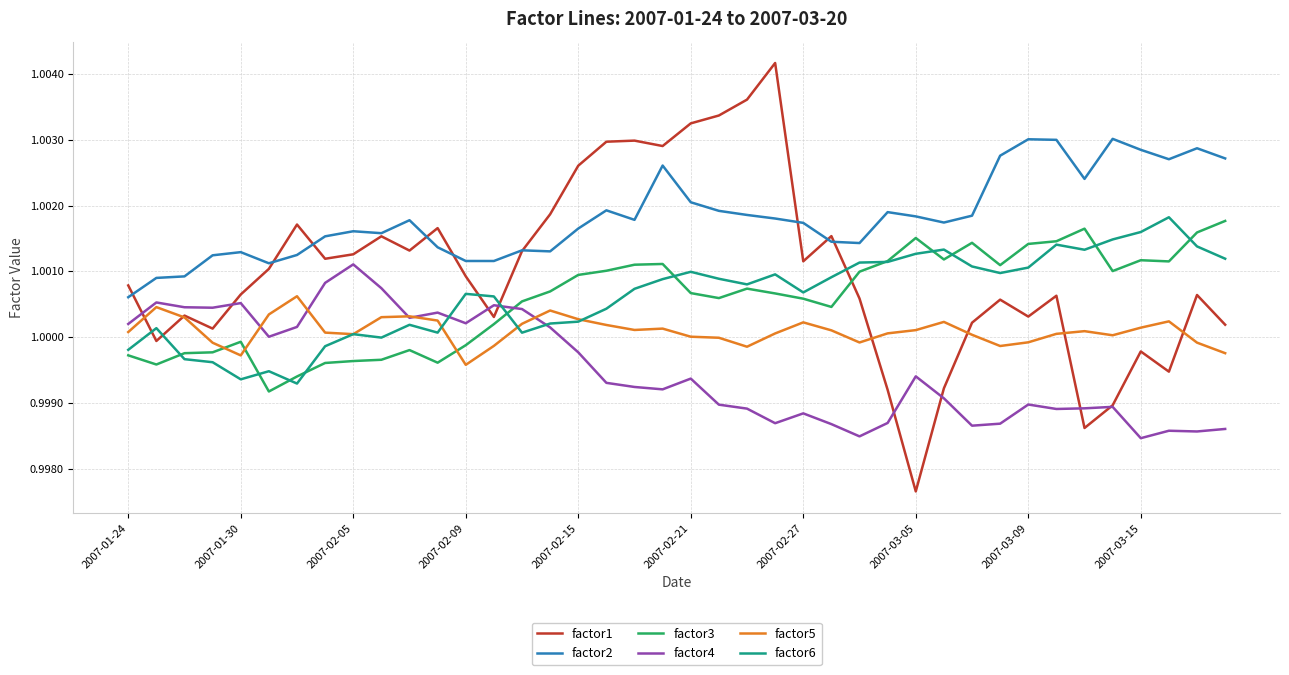

True or false: factor2 and factor6 cross at least once.

False